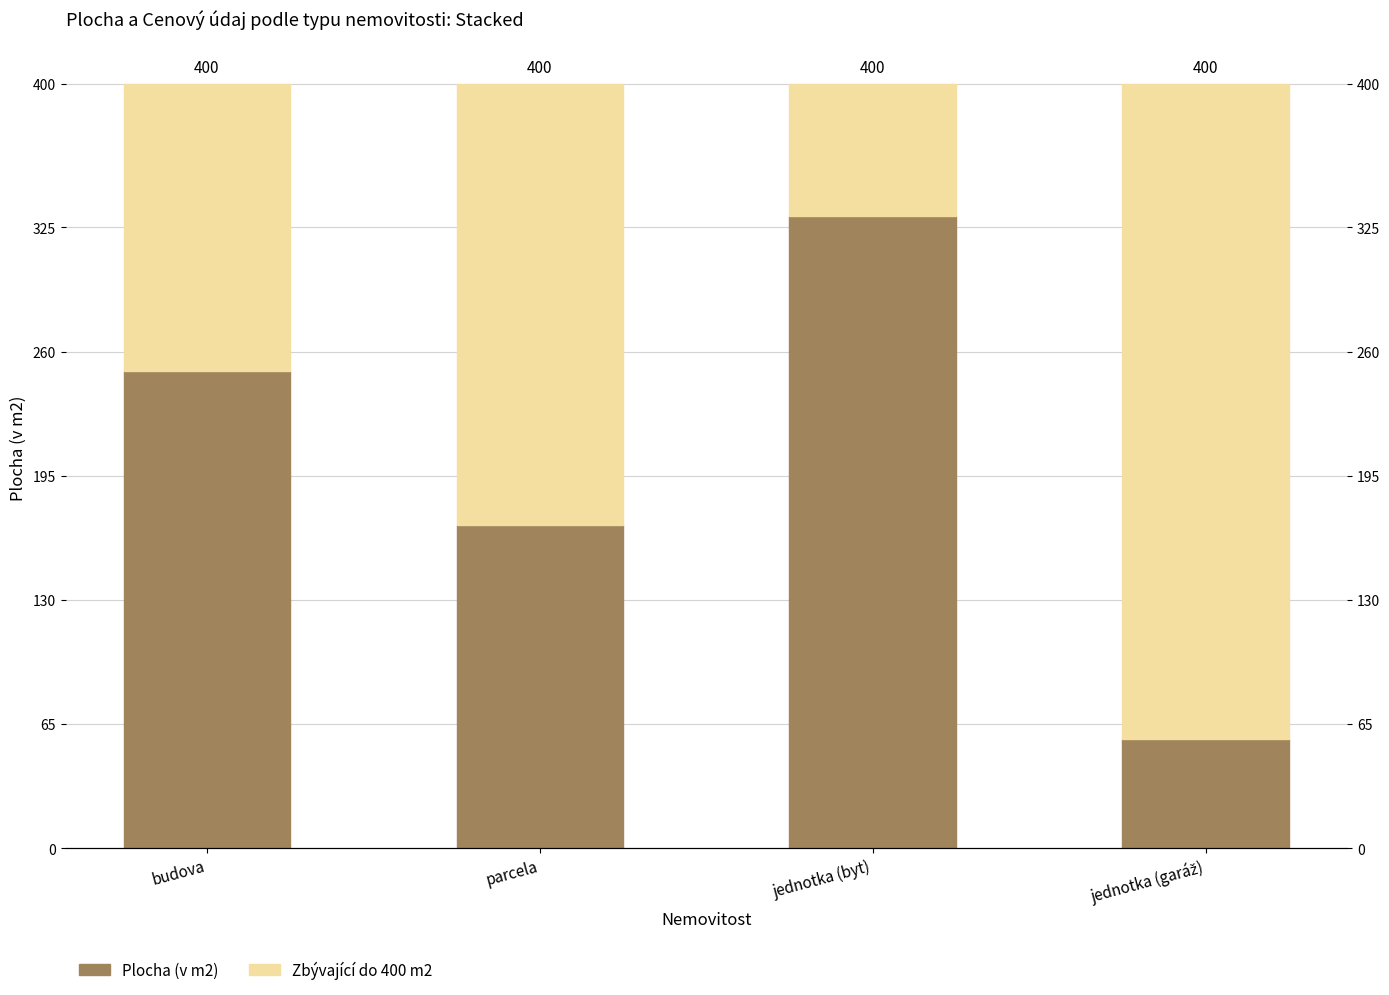

What is the difference between the Plocha (v m2) values at jednotka (garáž) and jednotka (byt)?

274